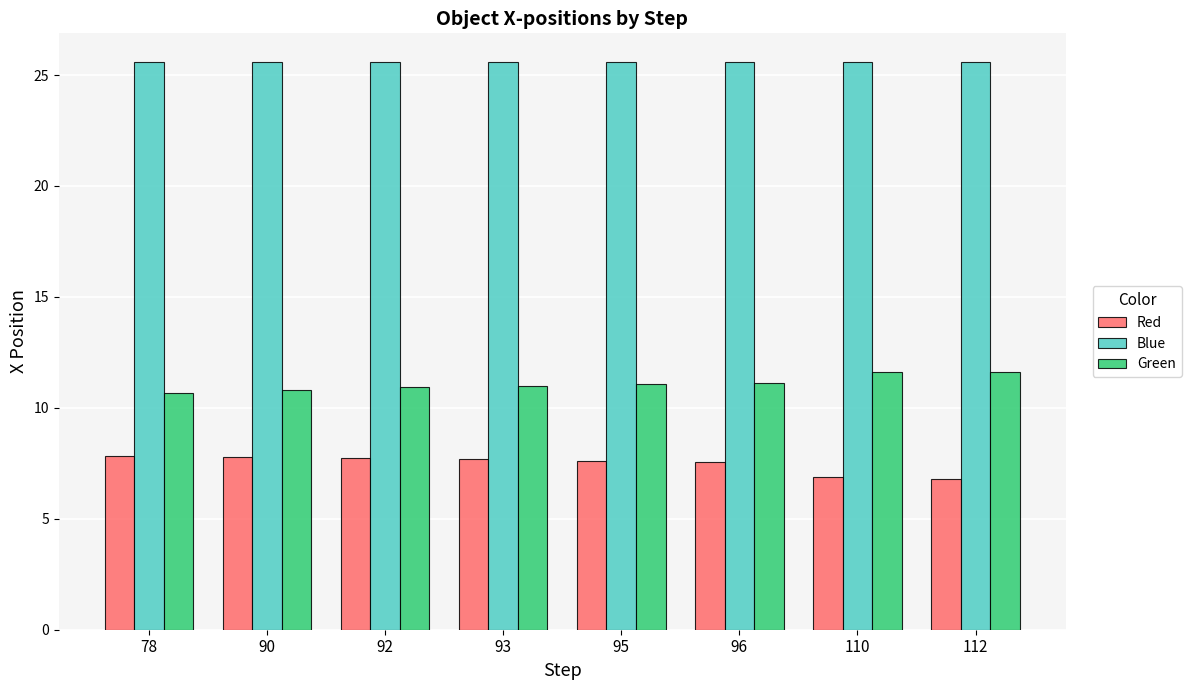

What is the sum of all Blue values?

204.8